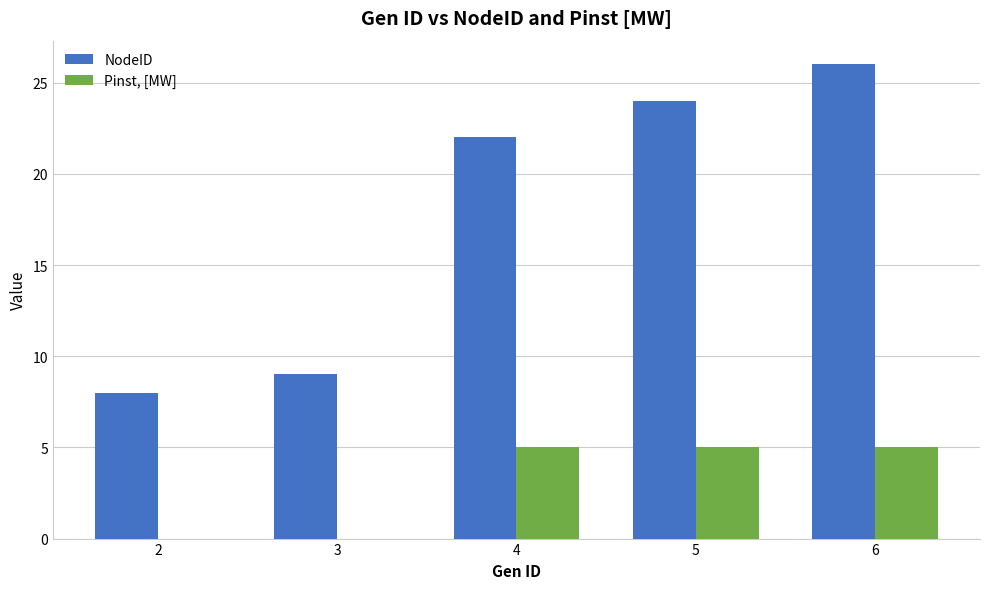

What is the average value of the Pinst, [MW] series?

3